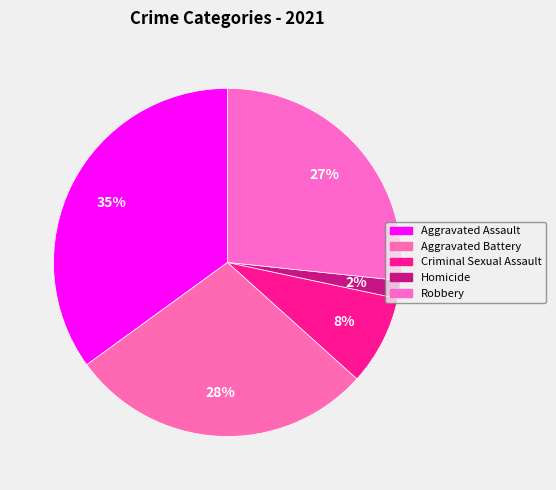

Count the number of slices in the pie.

5